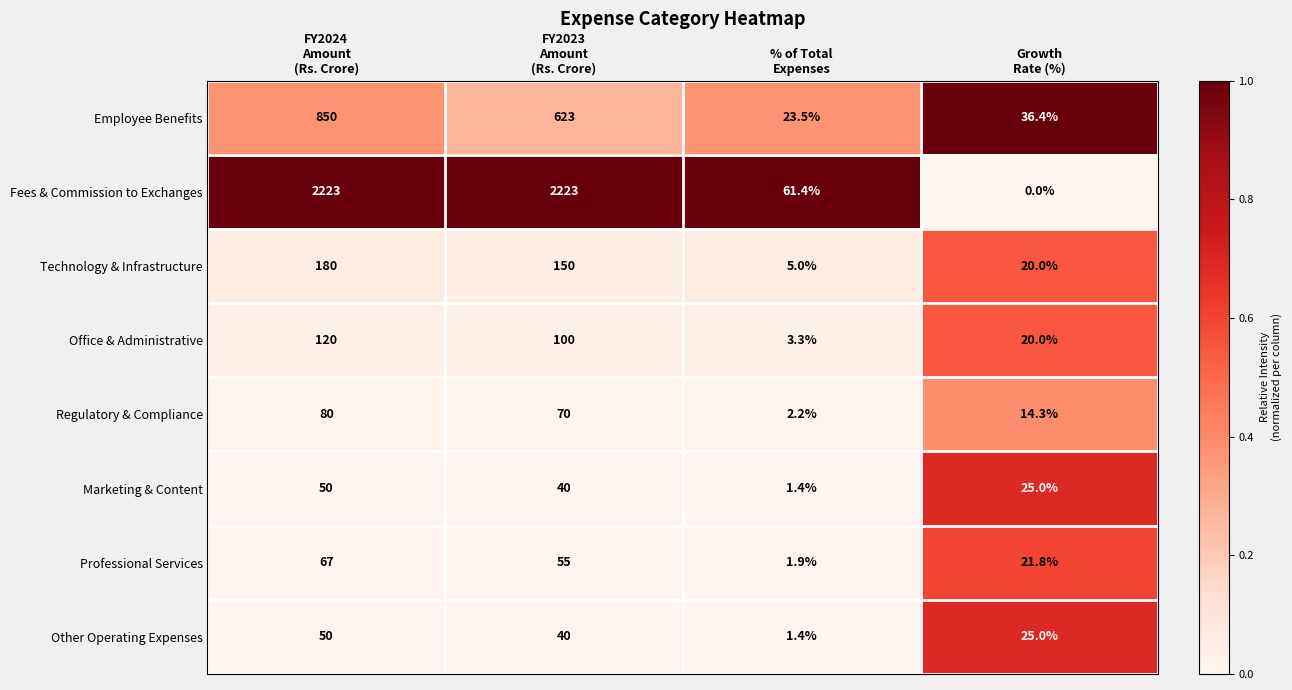

Count the Office & Administrative values in the range 20 to 120.

3